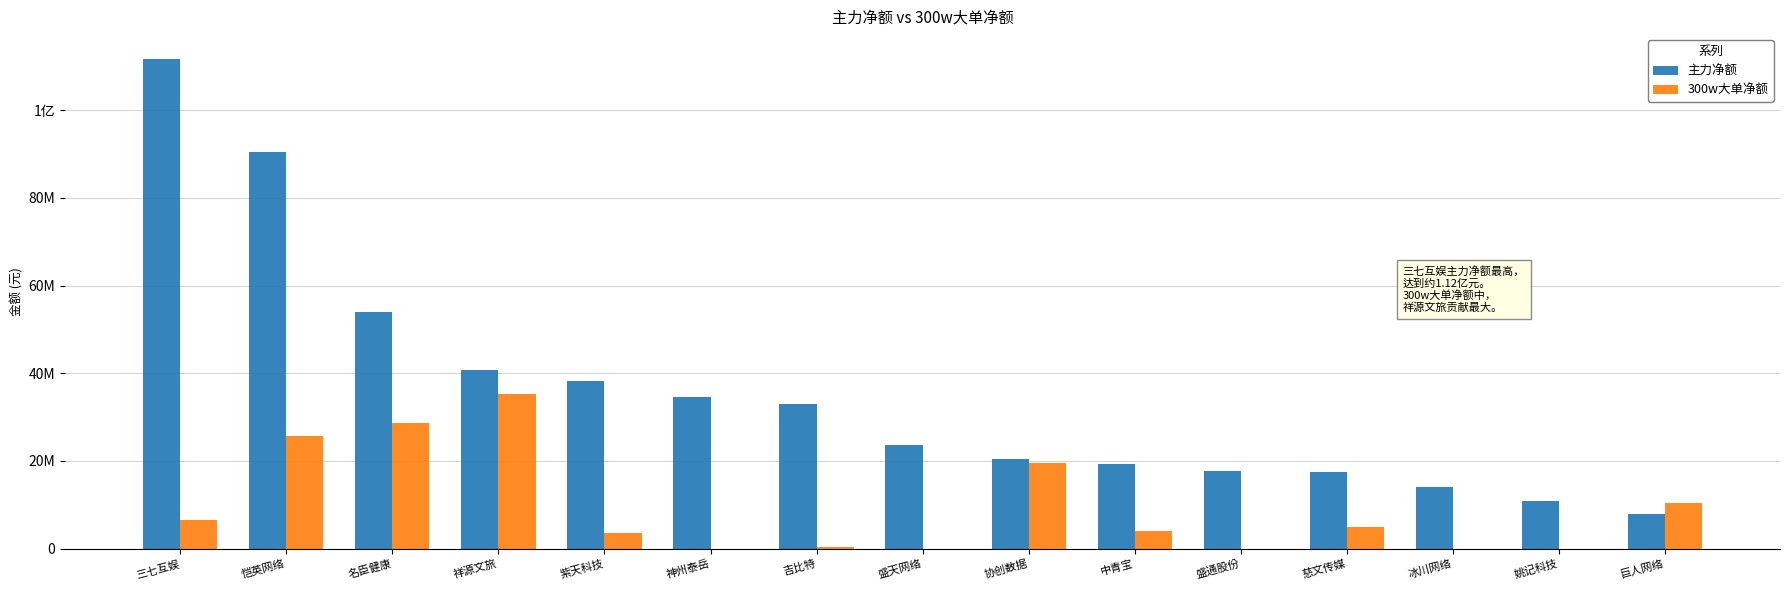

Are the bars horizontal?

No